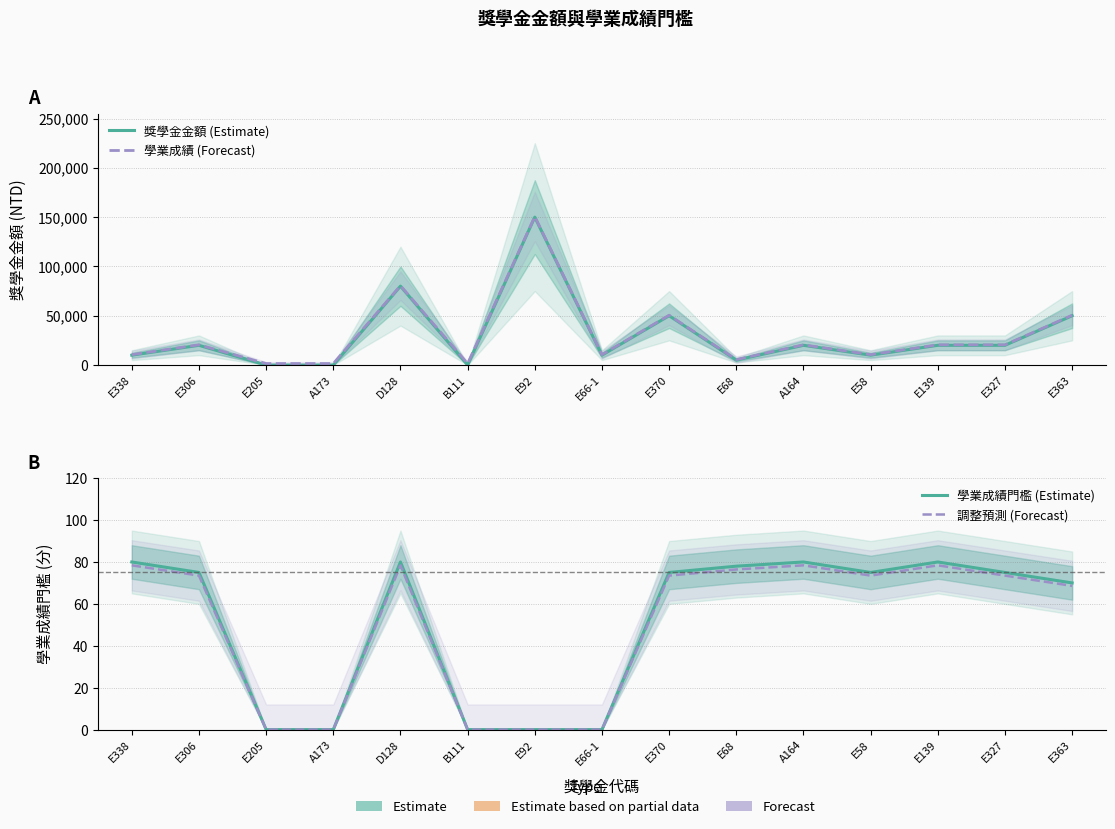

True or false: 調整預測 (Forecast) has more than 1 points higher than both neighbors.

True